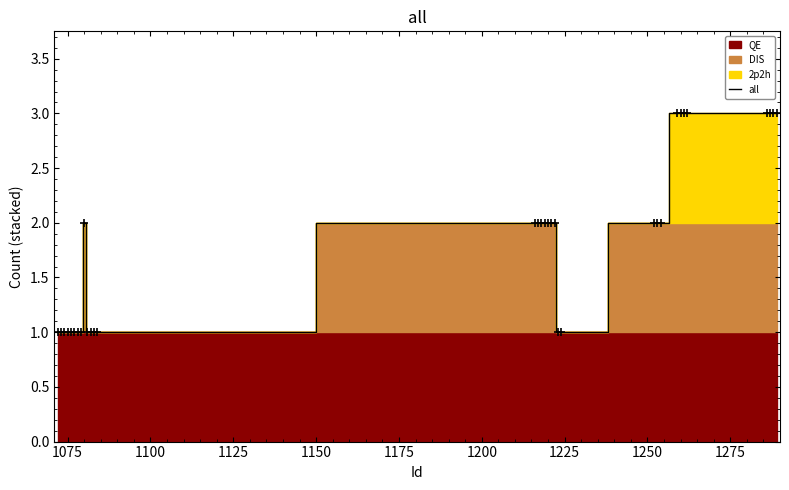

What is the highest value of the all series?

3